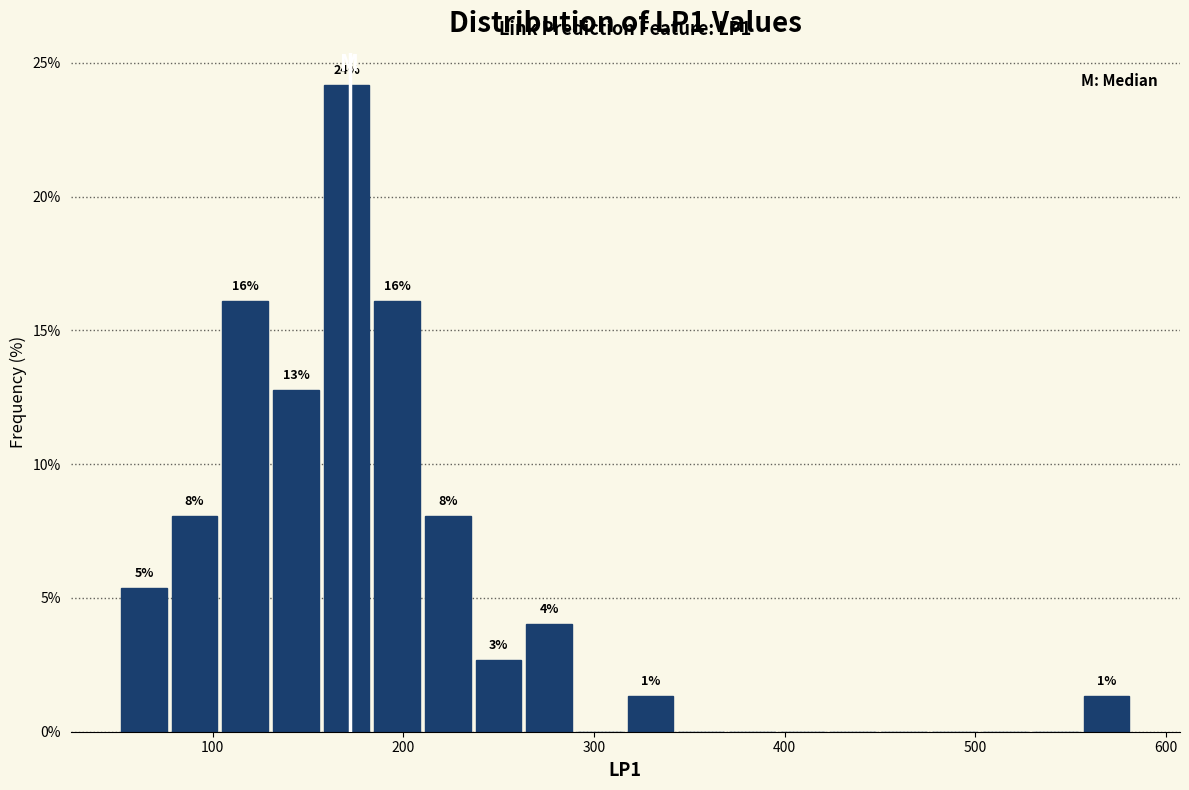

Around what value on the x-axis is the tallest bar? Give the approximate position of its centre, as read against the axis.

170